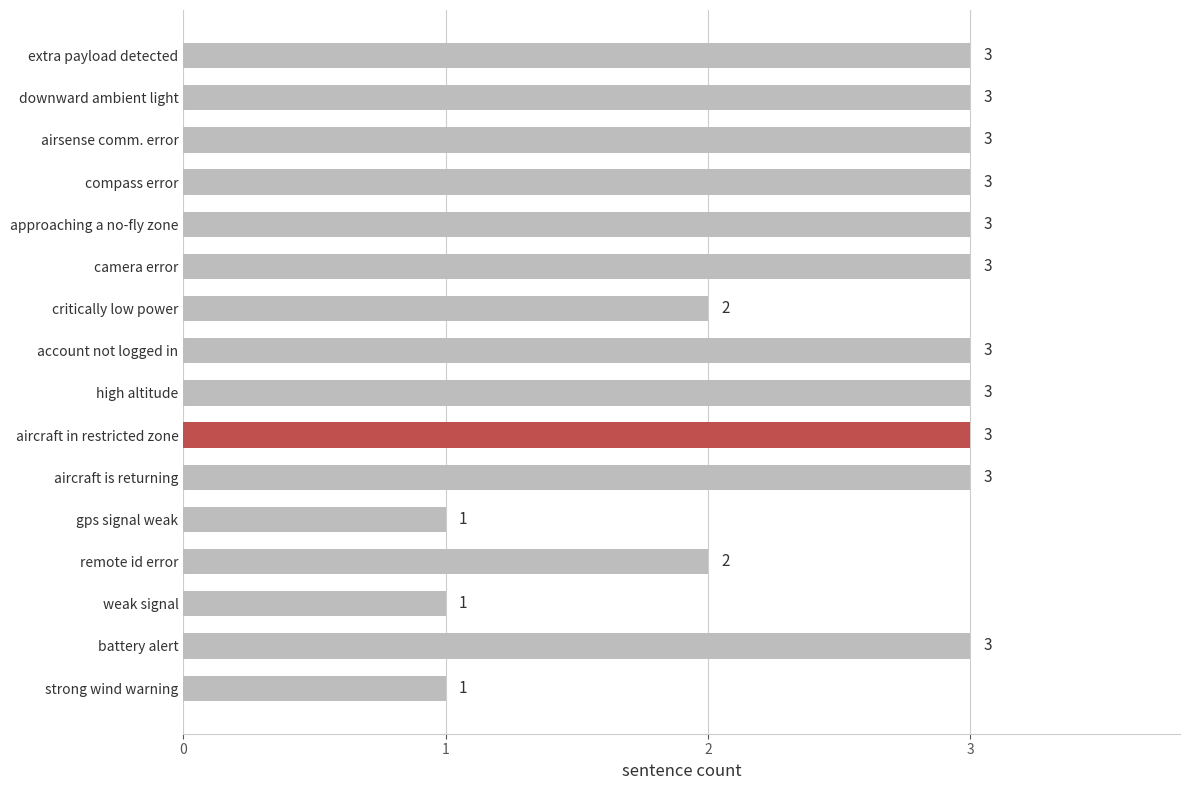

How many categories are shown in the chart?

16